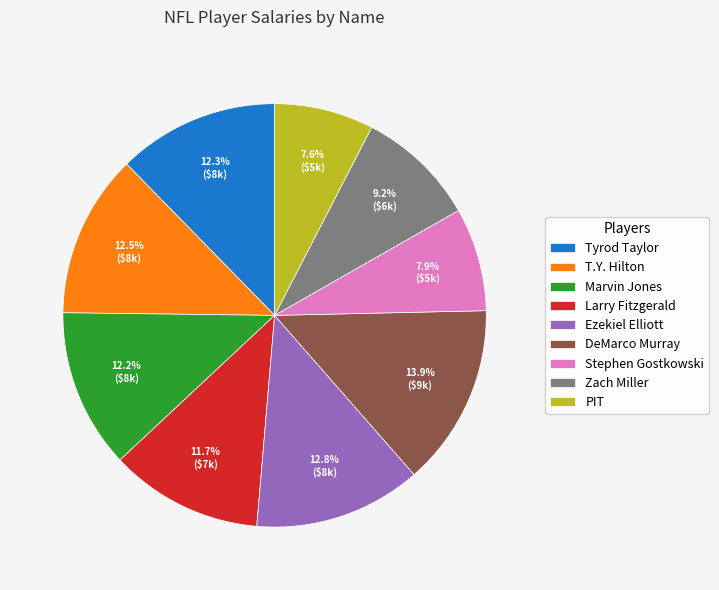

Count the number of slices in the pie.

9